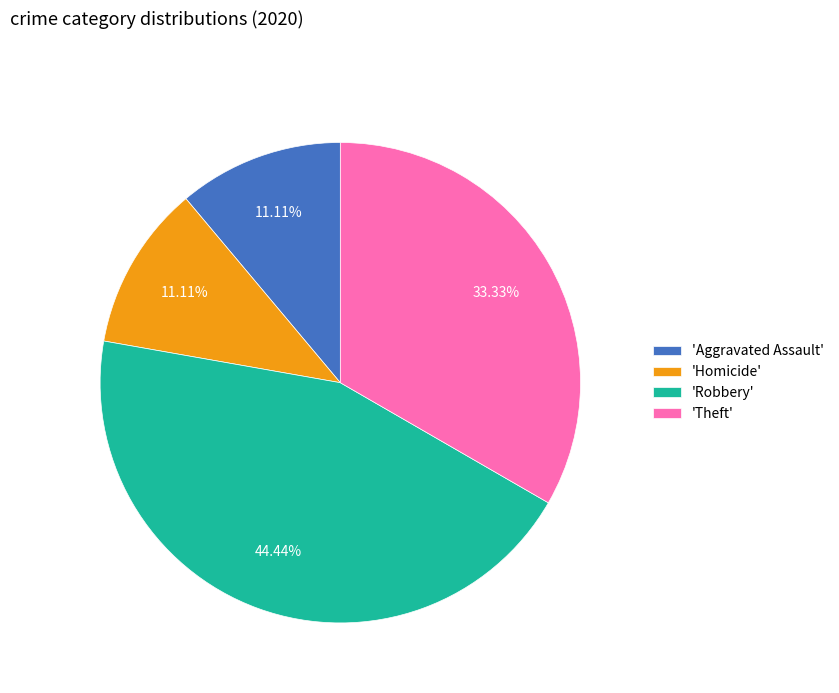

Is the sum of 'Homicide' and 'Theft' greater than half?

No